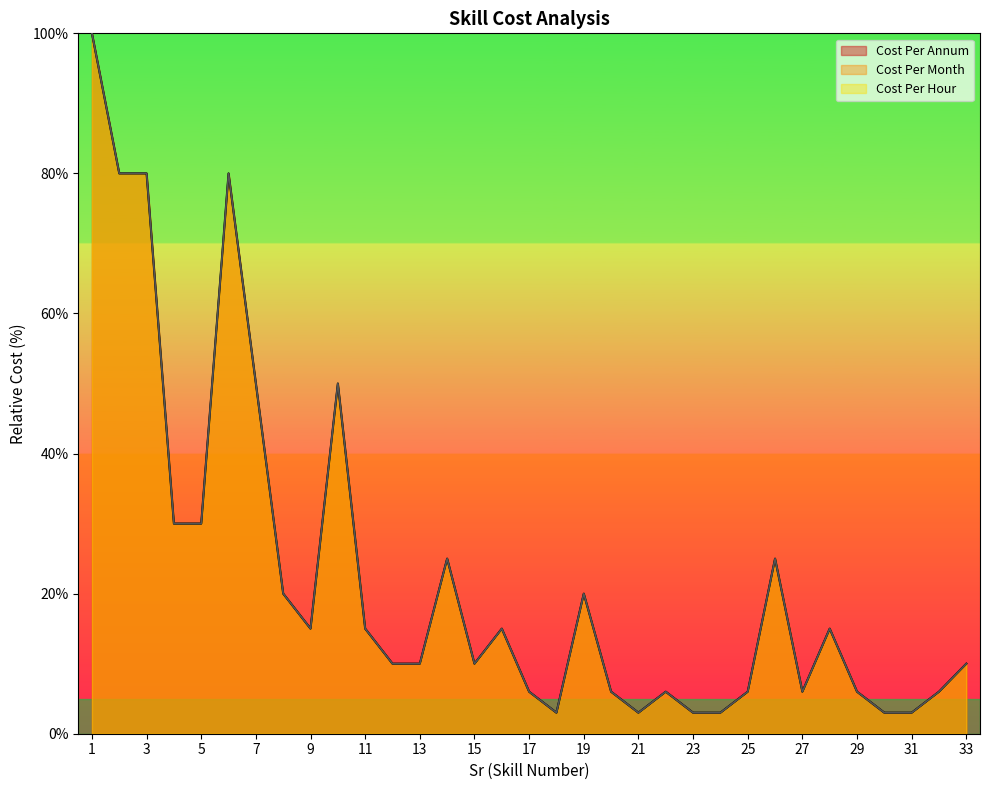

What is the average value of the Cost Per Hour series?

22.7